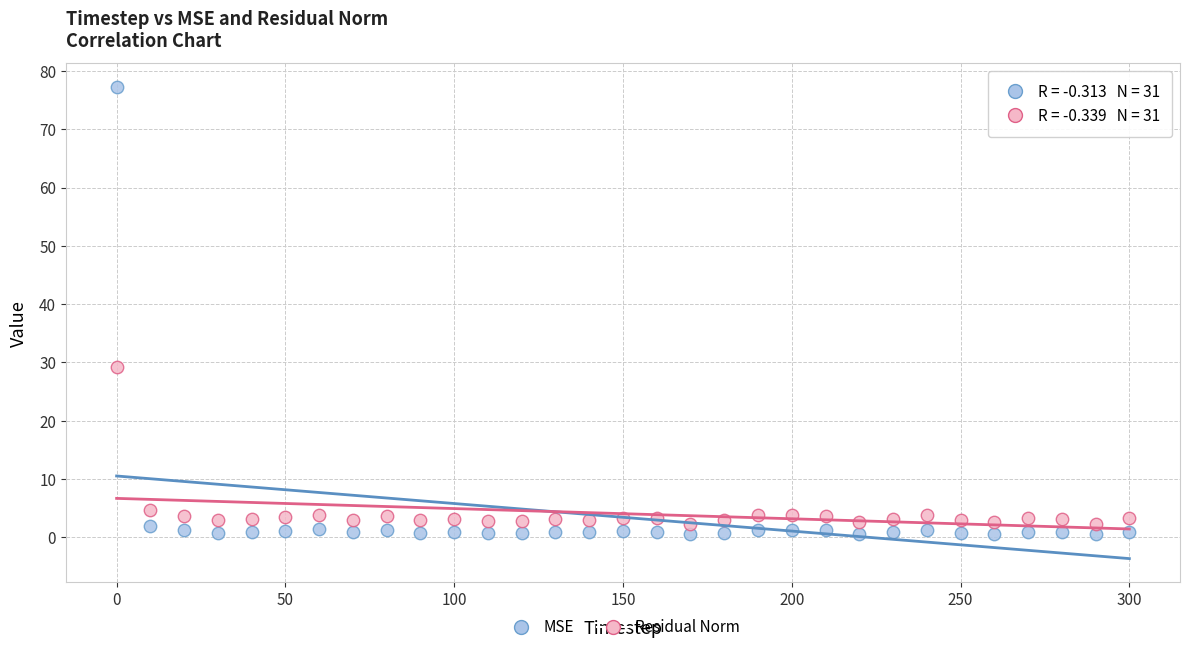

Which series has the largest Y range (max minus min)?

MSE